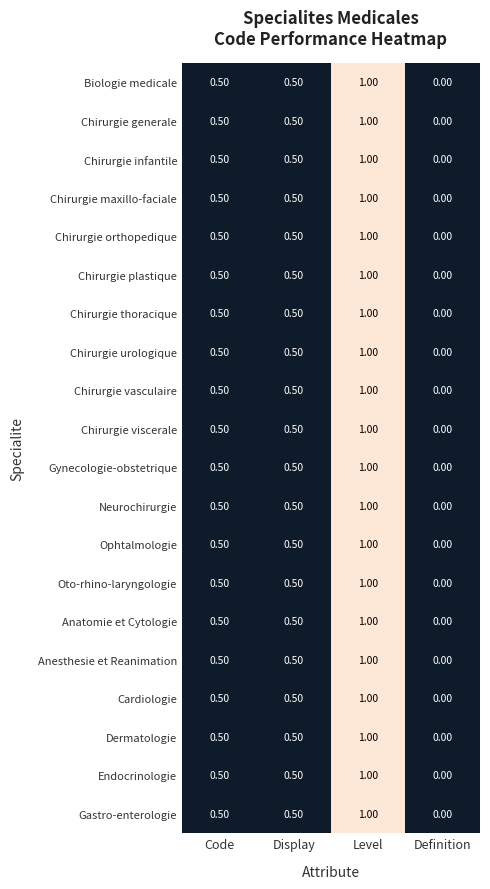

At which category does the chart reach its minimum across all series?

Definition